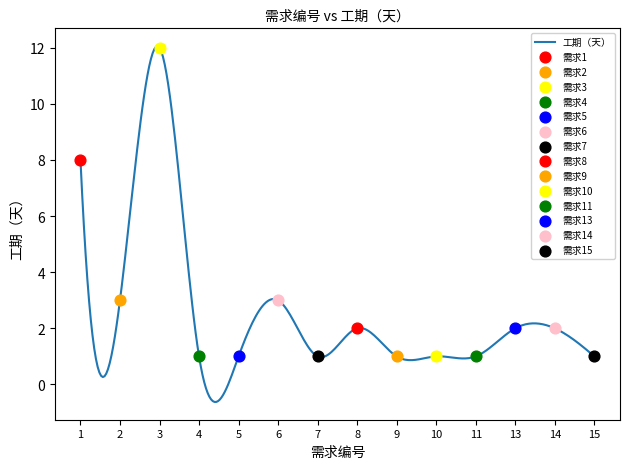

What is the maximum value shown in the chart?

12.1